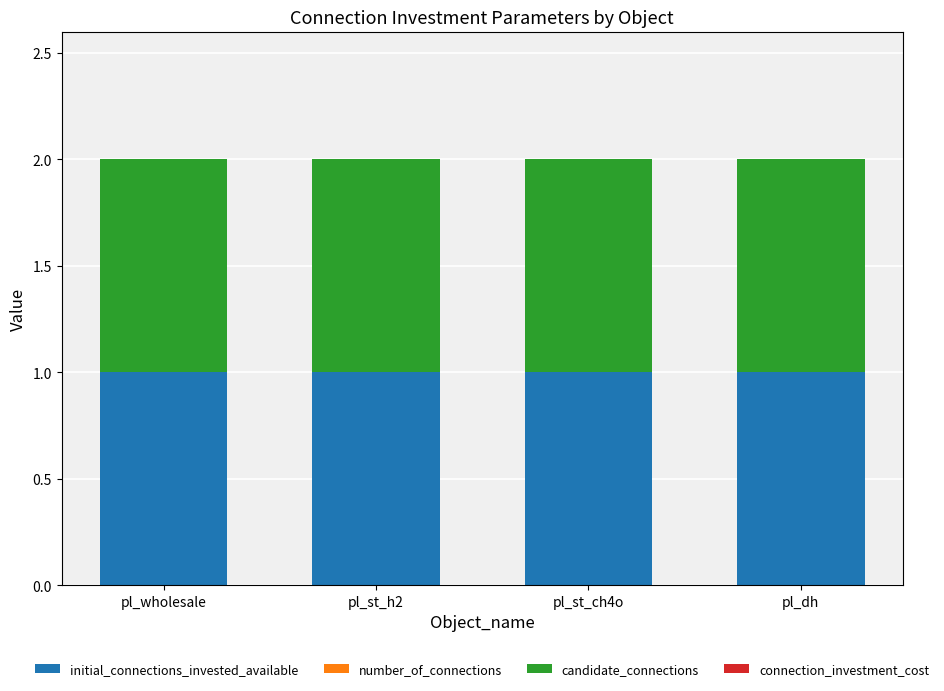

Reading left to right, transcribe all the data shown in this chart.

initial_connections_invested_available: 1	1	1	1
number_of_connections: 0	0	0	0
candidate_connections: 1	1	1	1
connection_investment_cost: 0	0	0	0